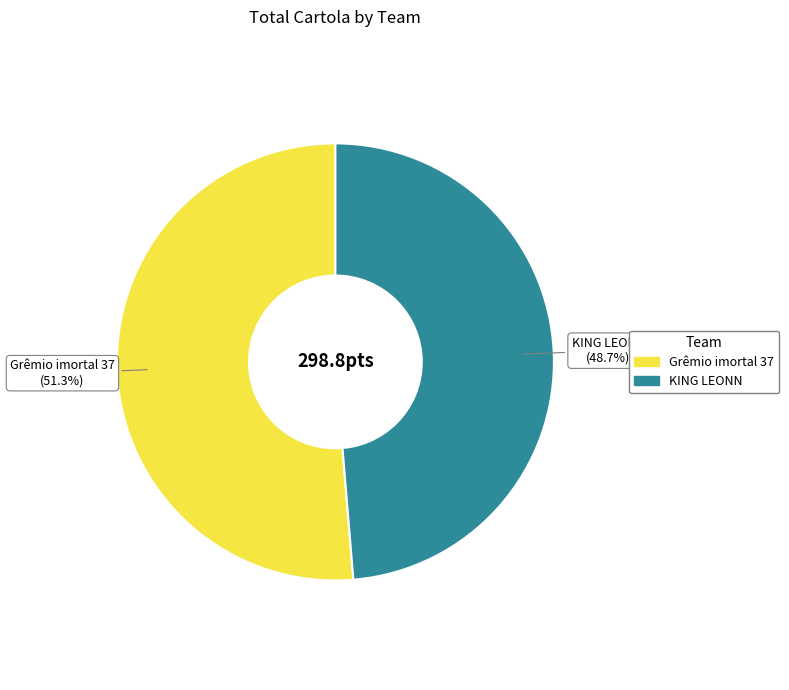

How many segments does this pie chart have?

2